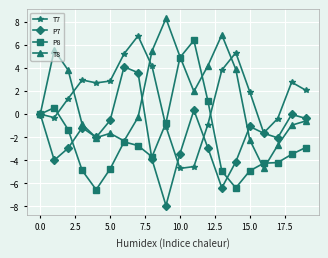

After their last crossing, which series has the higher values: T8 or P7?

P7